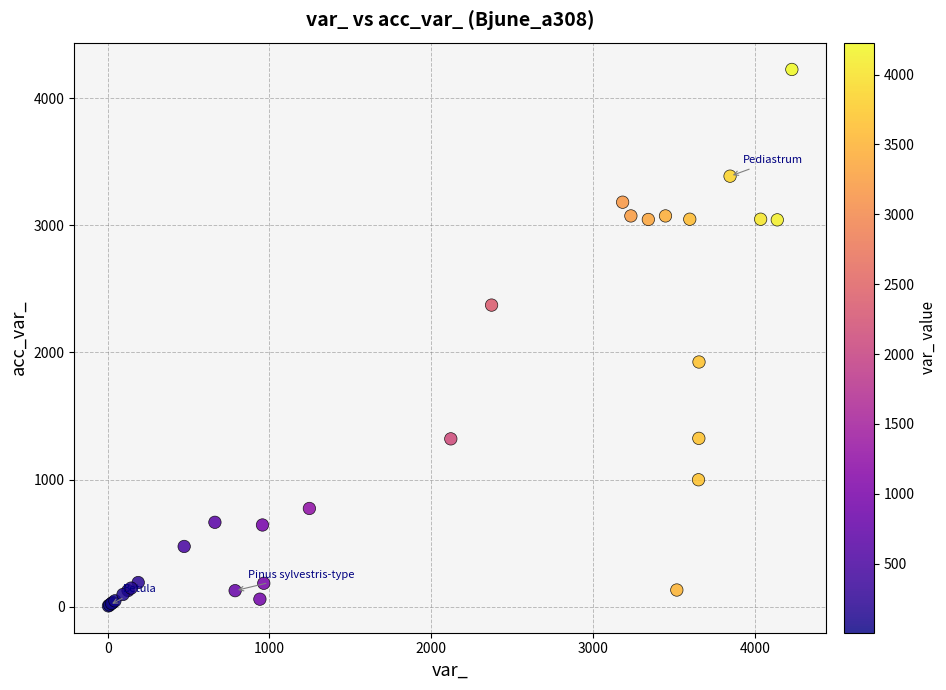

What Y value in the scatter plot is closest to 2116?

1925